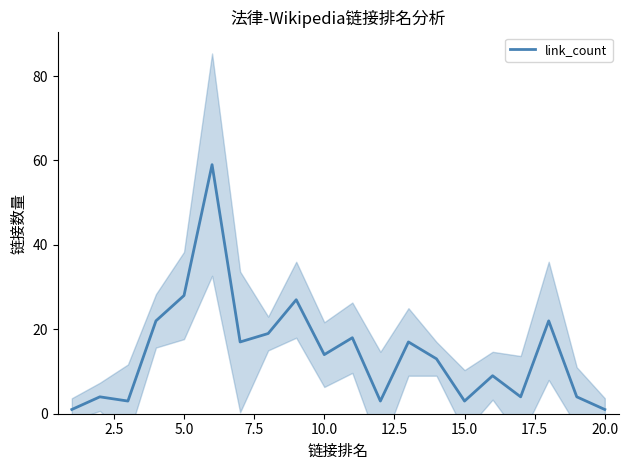

Is it true that the value at 11 is 4?

False